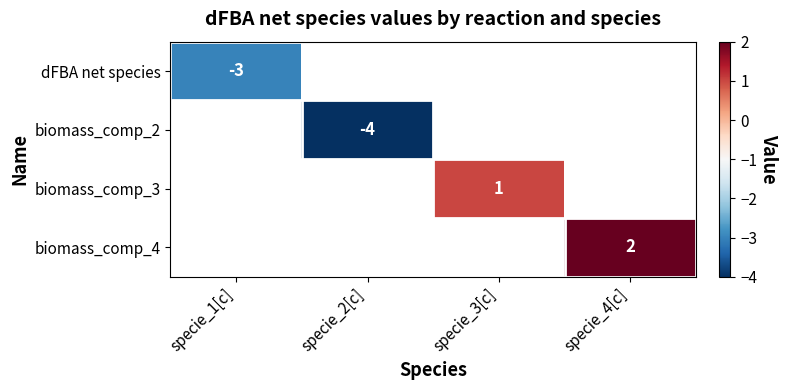

Which has a higher value, specie_1[c] or specie_4[c]?

specie_4[c]